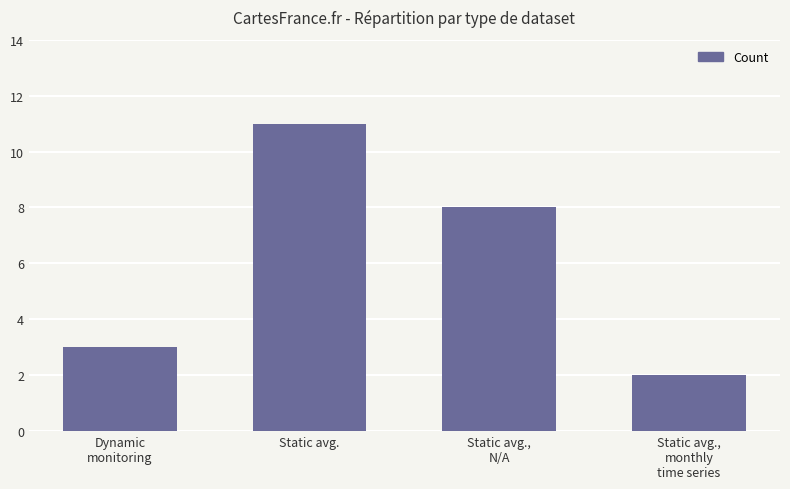

Reading left to right, transcribe all the data shown in this chart.

Dynamic
monitoring=3	Static avg.=11	Static avg.,
N/A=8	Static avg.,
monthly
time series=2